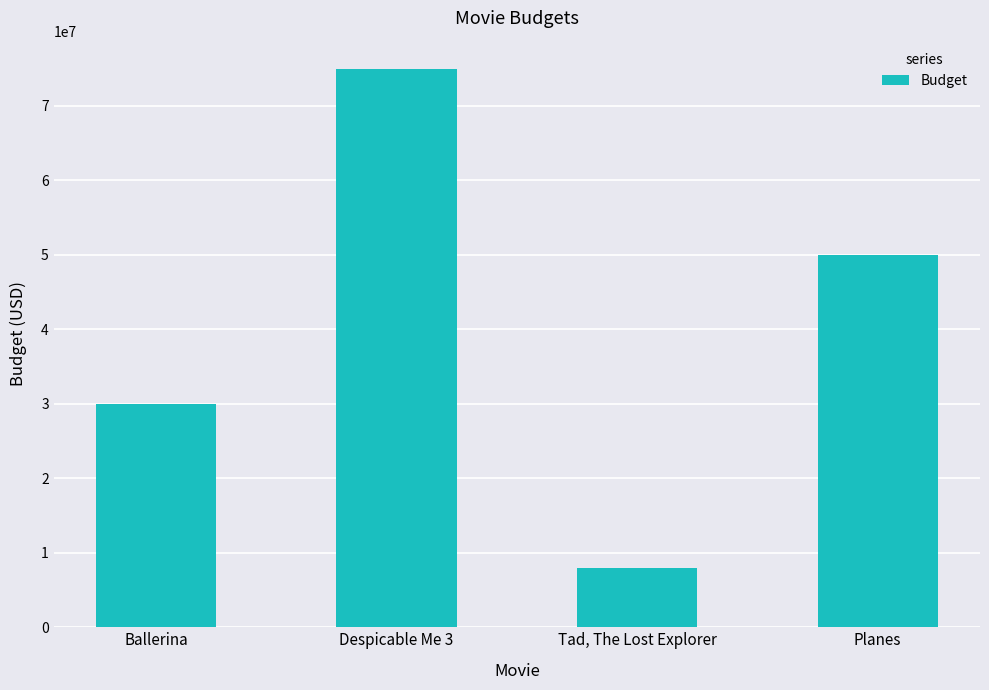

What is the value of the 1st bar from the left?

30000000